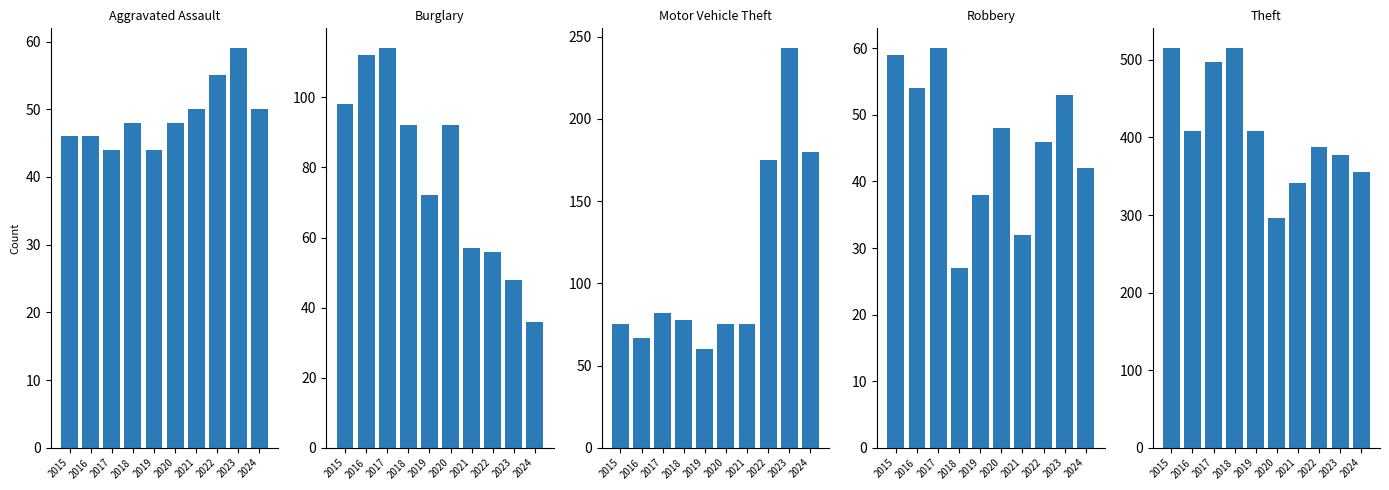

At which category does the chart reach its peak across all series?

2015